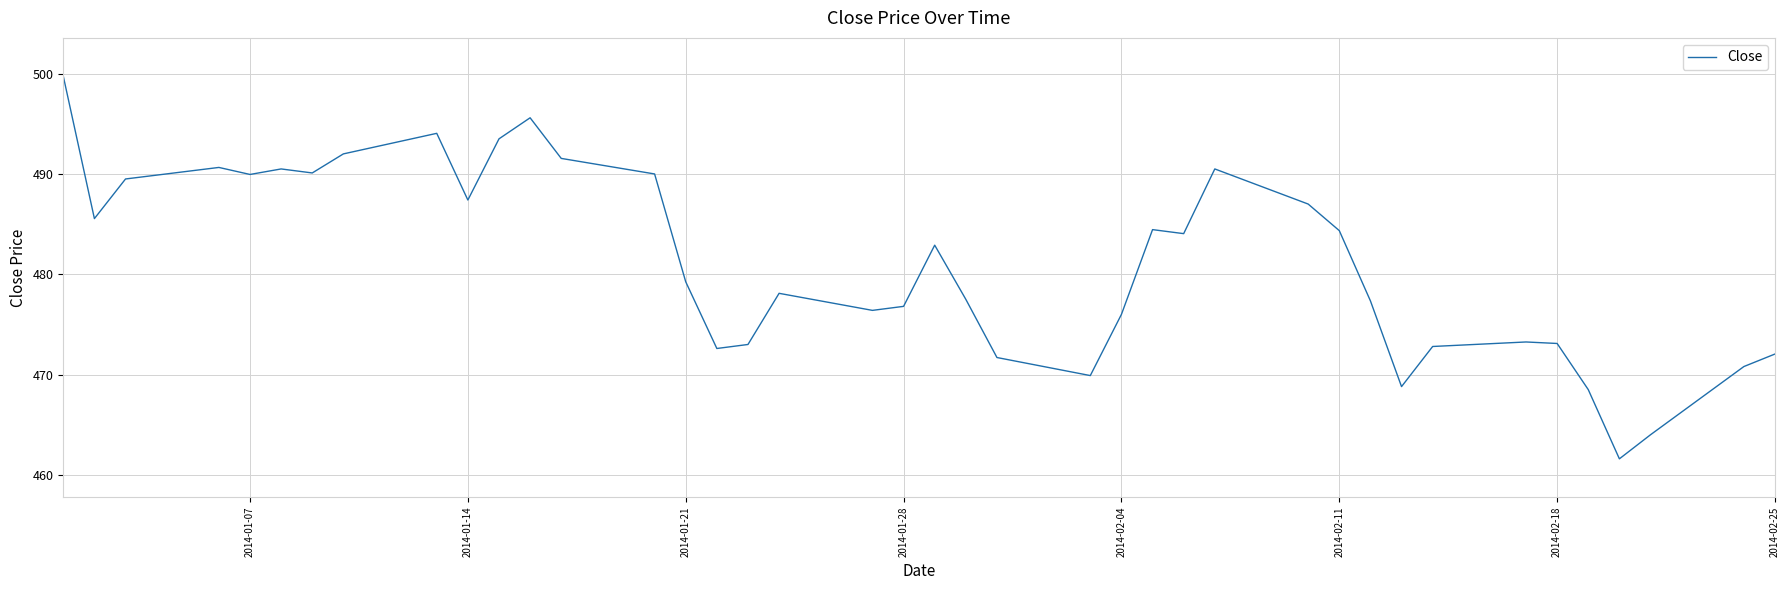

What is the smallest value displayed?

461.6